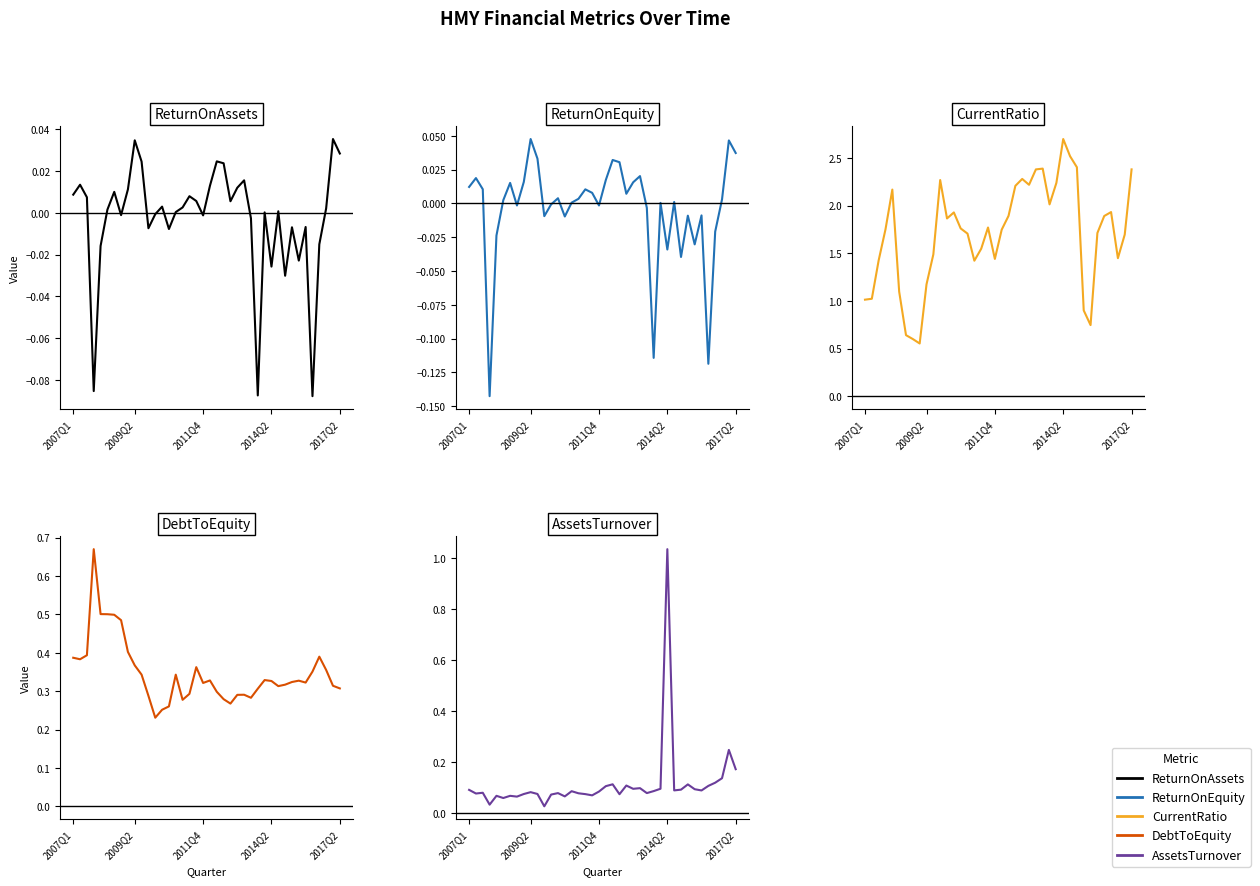

Reading left to right, transcribe all the data shown in this chart.

ReturnOnAssets: 0.0	0.0	0.0	-0.1	-0.0	0.0	0.0	-0.0	0.0	0.0	0.0	-0.0	-0.0	0.0	-0.0	0.0	0.0	0.0	0.0	-0.0	0.0	0.0	0.0	0.0	0.0	0.0	-0.0	-0.1	0.0	-0.0	0.0	-0.0	-0.0	-0.0	-0.0	-0.1	-0.0	0.0	0.0	0.0
ReturnOnEquity: 0.0	0.0	0.0	-0.1	-0.0	0.0	0.0	-0.0	0.0	0.0	0.0	-0.0	-0.0	0.0	-0.0	0.0	0.0	0.0	0.0	-0.0	0.0	0.0	0.0	0.0	0.0	0.0	-0.0	-0.1	0.0	-0.0	0.0	-0.0	-0.0	-0.0	-0.0	-0.1	-0.0	0.0	0.0	0.0
CurrentRatio: 1.0	1.0	1.4	1.8	2.2	1.1	0.6	0.6	0.6	1.2	1.5	2.3	1.9	1.9	1.8	1.7	1.4	1.5	1.8	1.4	1.7	1.9	2.2	2.3	2.2	2.4	2.4	2.0	2.2	2.7	2.5	2.4	0.9	0.7	1.7	1.9	1.9	1.4	1.7	2.4
DebtToEquity: 0.4	0.4	0.4	0.7	0.5	0.5	0.5	0.5	0.4	0.4	0.3	0.3	0.2	0.3	0.3	0.3	0.3	0.3	0.4	0.3	0.3	0.3	0.3	0.3	0.3	0.3	0.3	0.3	0.3	0.3	0.3	0.3	0.3	0.3	0.3	0.4	0.4	0.4	0.3	0.3
AssetsTurnover: 0.1	0.1	0.1	0.0	0.1	0.1	0.1	0.1	0.1	0.1	0.1	0.0	0.1	0.1	0.1	0.1	0.1	0.1	0.1	0.1	0.1	0.1	0.1	0.1	0.1	0.1	0.1	0.1	0.1	1.0	0.1	0.1	0.1	0.1	0.1	0.1	0.1	0.1	0.2	0.2